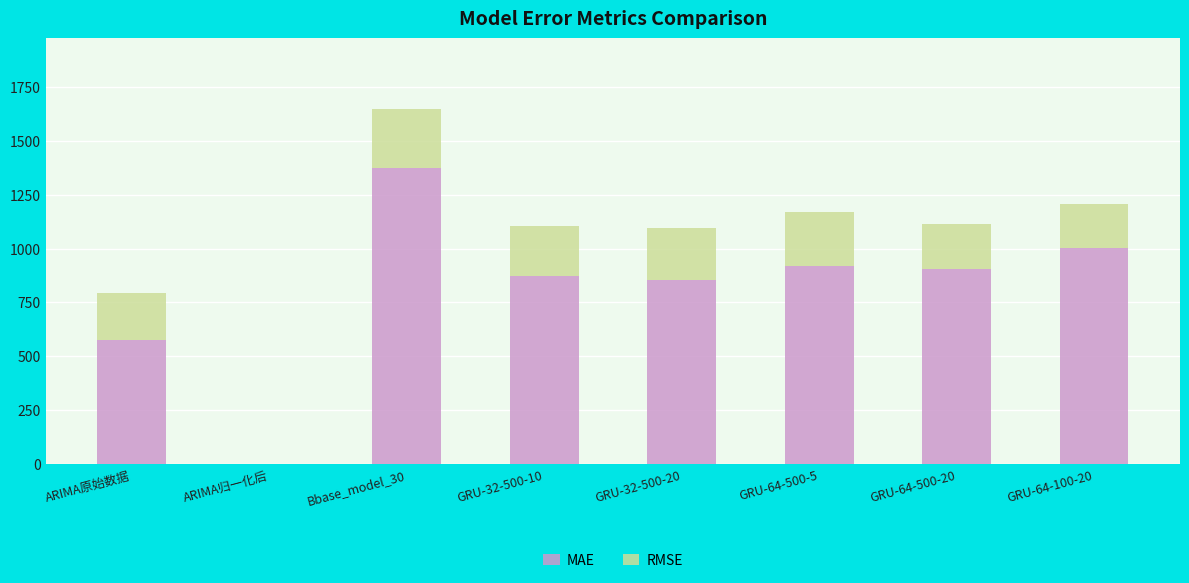

Reading left to right, what are the values for MAE?

ARIMA原始数据=574.3	ARIMA归一化后=0.1	Bbase_model_30=1371.9	GRU-32-500-10=870.7	GRU-32-500-20=852.5	GRU-64-500-5=917.4	GRU-64-500-20=903.6	GRU-64-100-20=1004.5